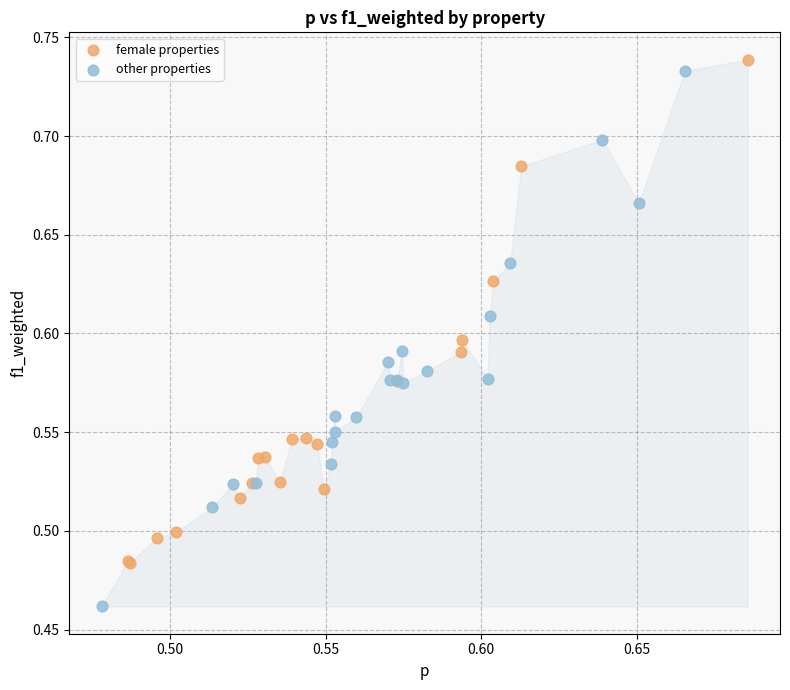

Which series reaches the minimum Y coordinate?

other properties